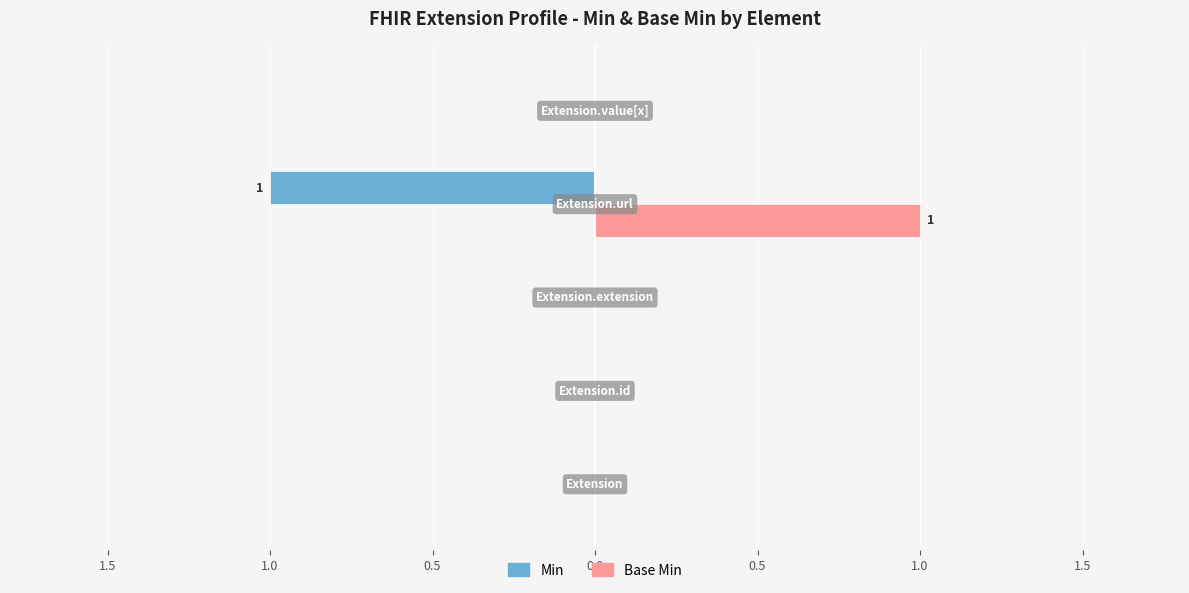

Which series has the largest range (max minus min)?

Min